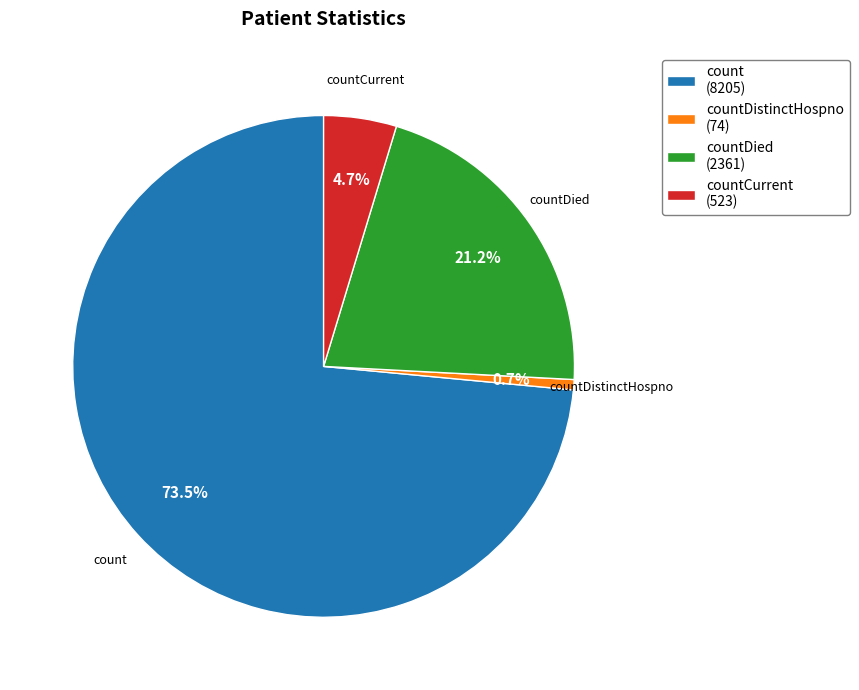

How much of the chart is everything except countDistinctHospno (74)?

99.3%